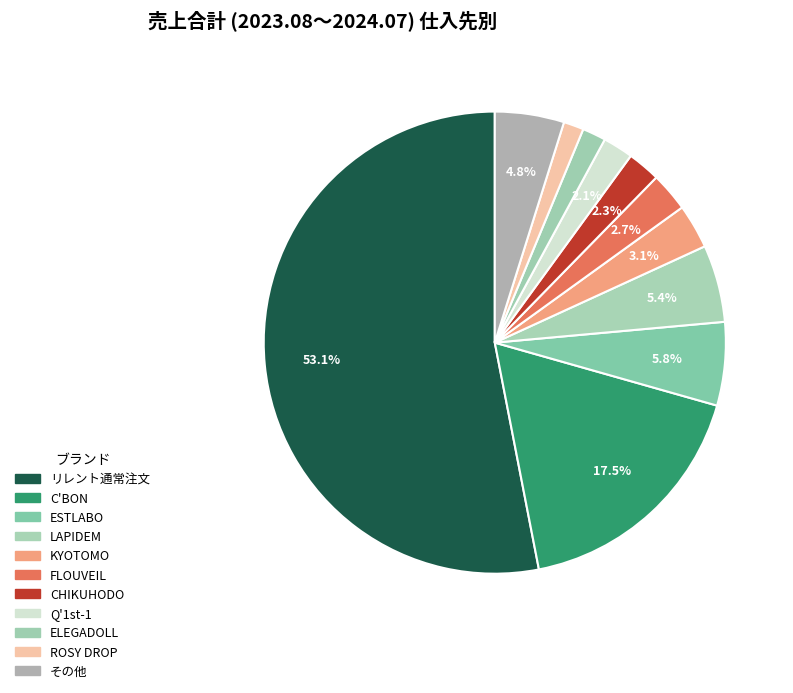

How many segments does this pie chart have?

11